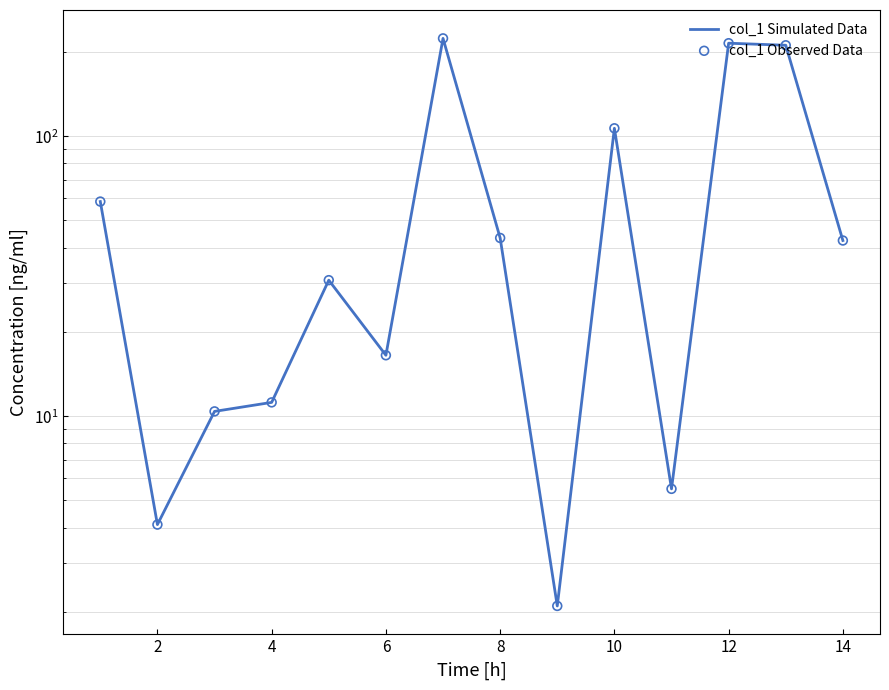

Which series has the largest total across all categories?

col_1 Simulated Data